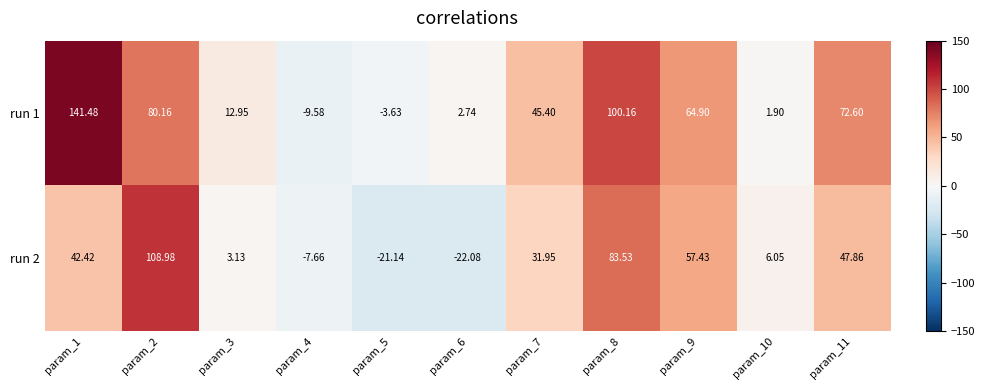

Is the value of run 1 at param_3 greater than the value of run 2 at param_2?

No